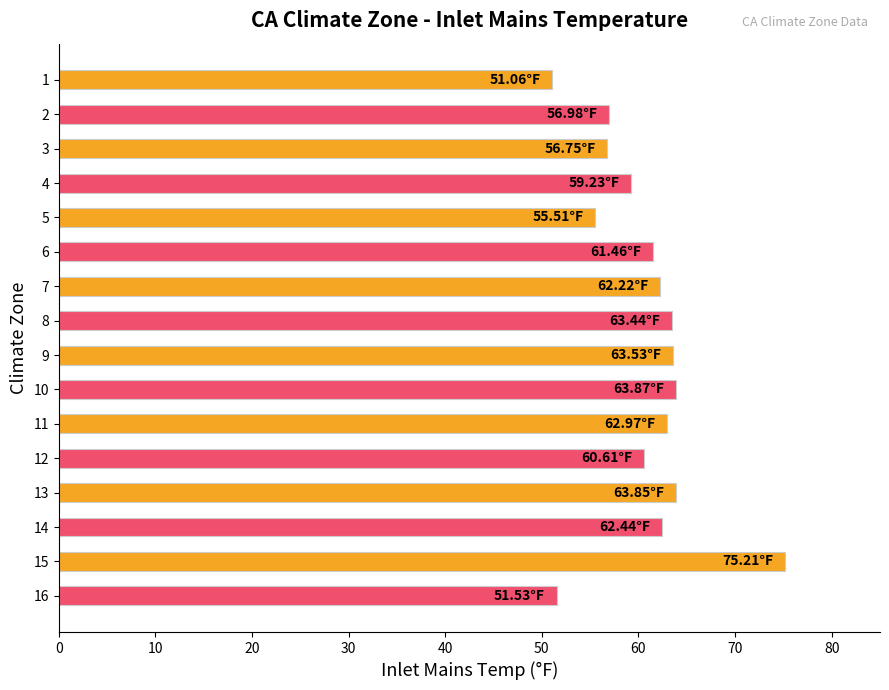

Approximately how many times larger is the value at 12 compared to 2?

1.1